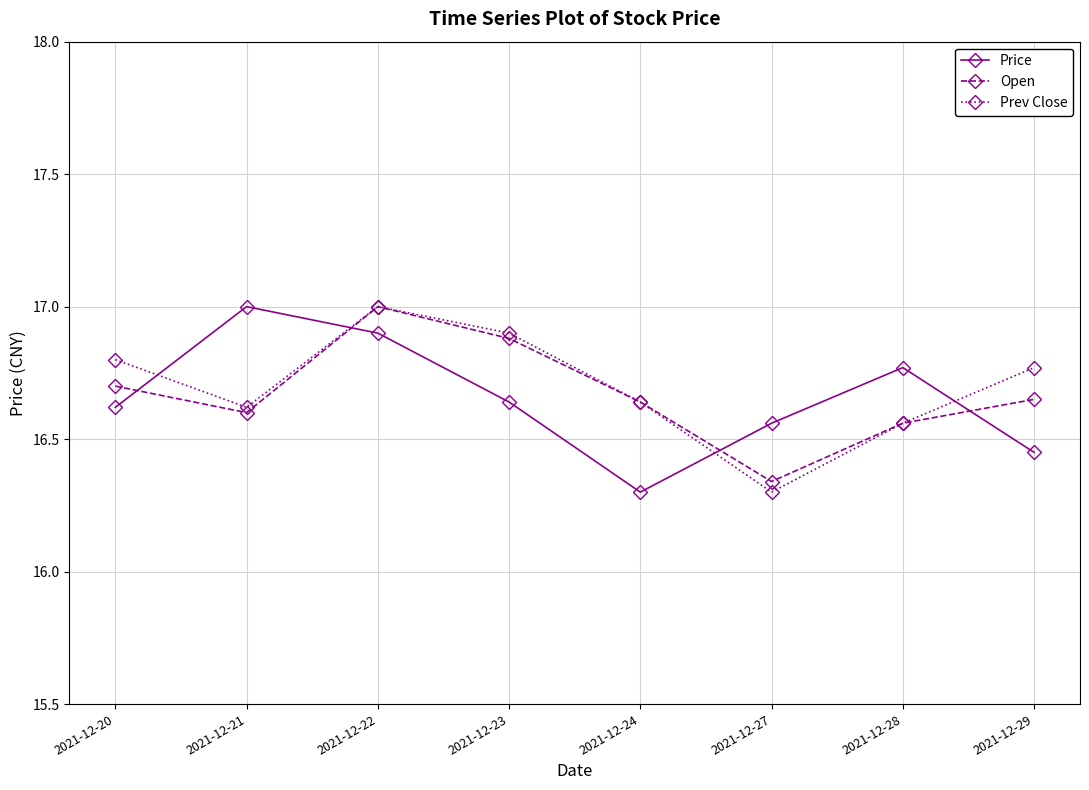

Rank the series by their average value, from highest to lowest.

Prev Close, Open, Price